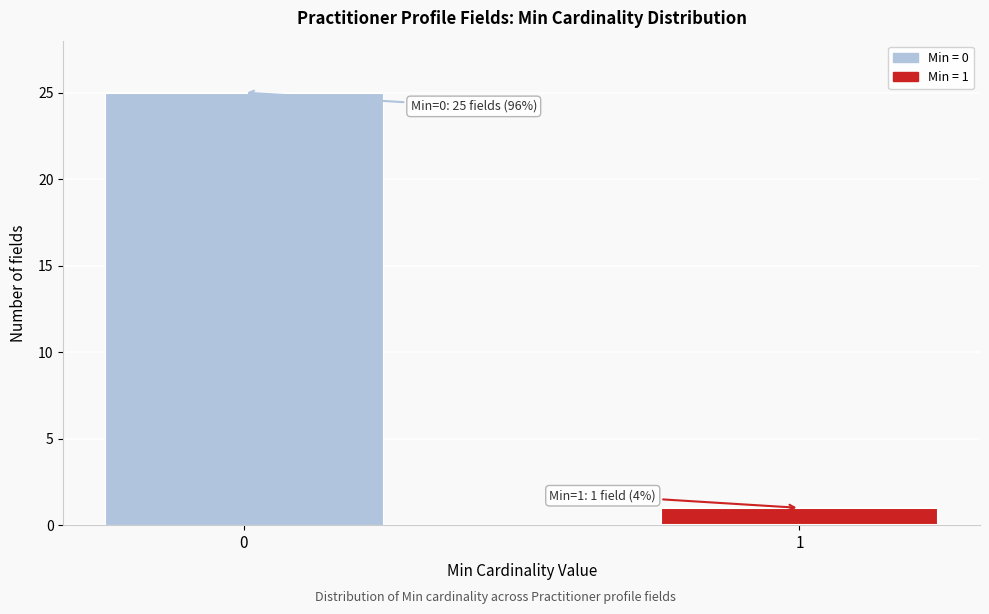

Reading left to right, what are all the values shown in this chart?

25	1